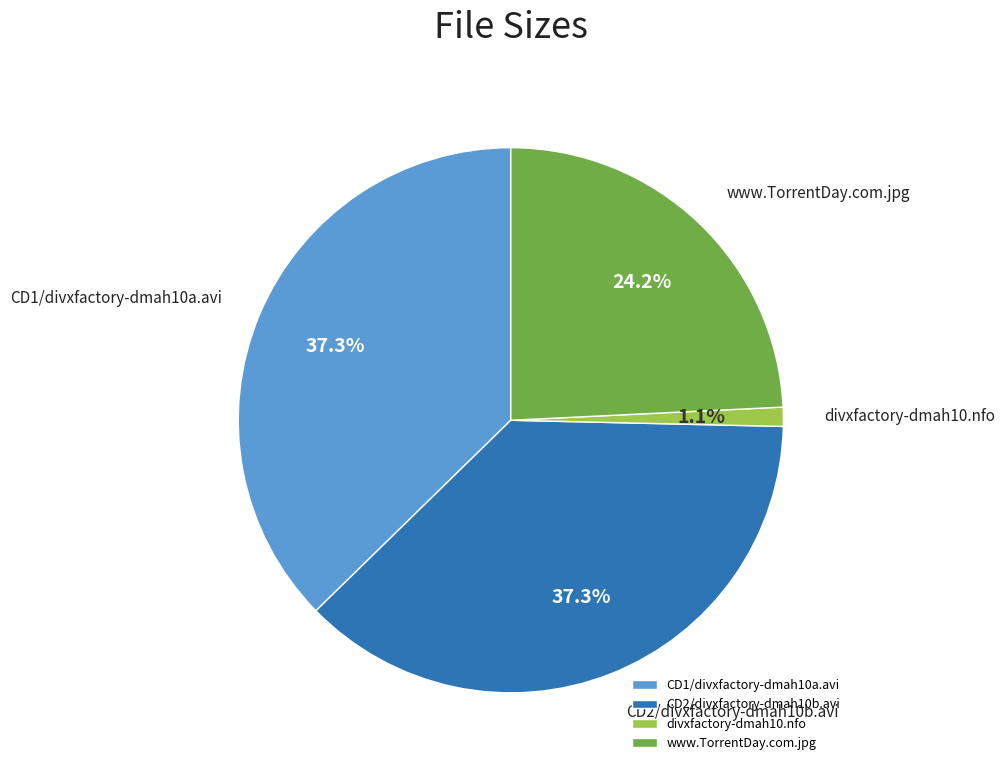

What percentage is NOT represented by divxfactory-dmah10.nfo?

98.9%